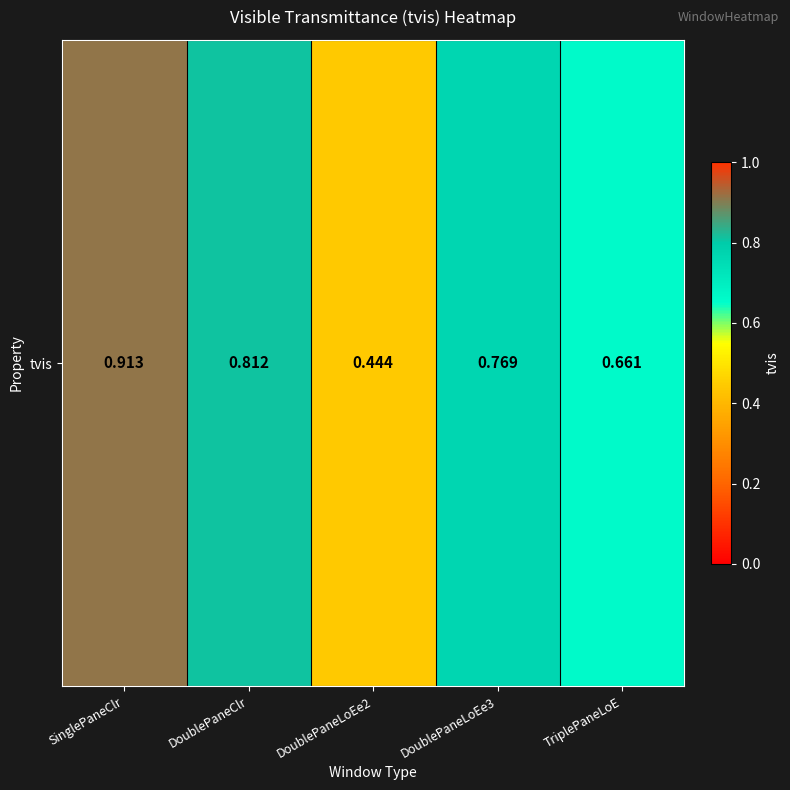

Which label corresponds to the largest value in the chart?

SinglePaneClr